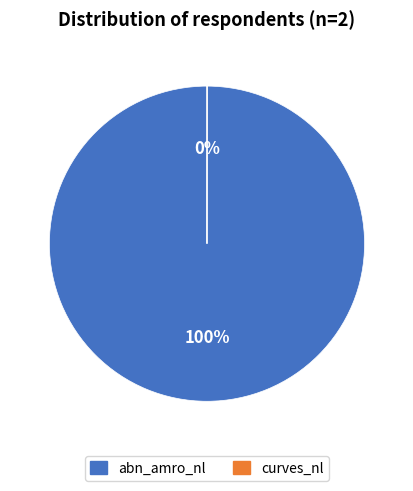

The abn_amro_nl slice represents 86% of the pie. True or false?

False